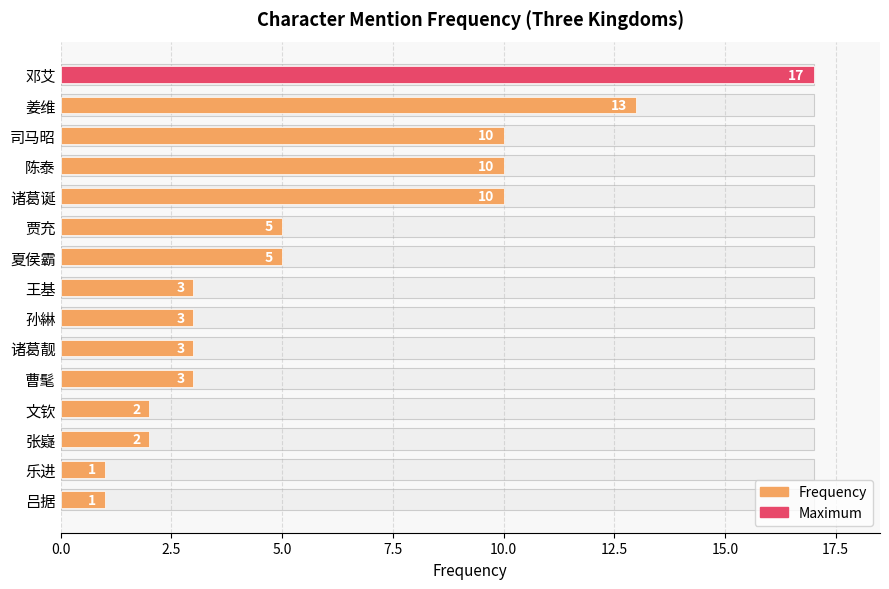

What is the value of the 5th bar from the left?

10